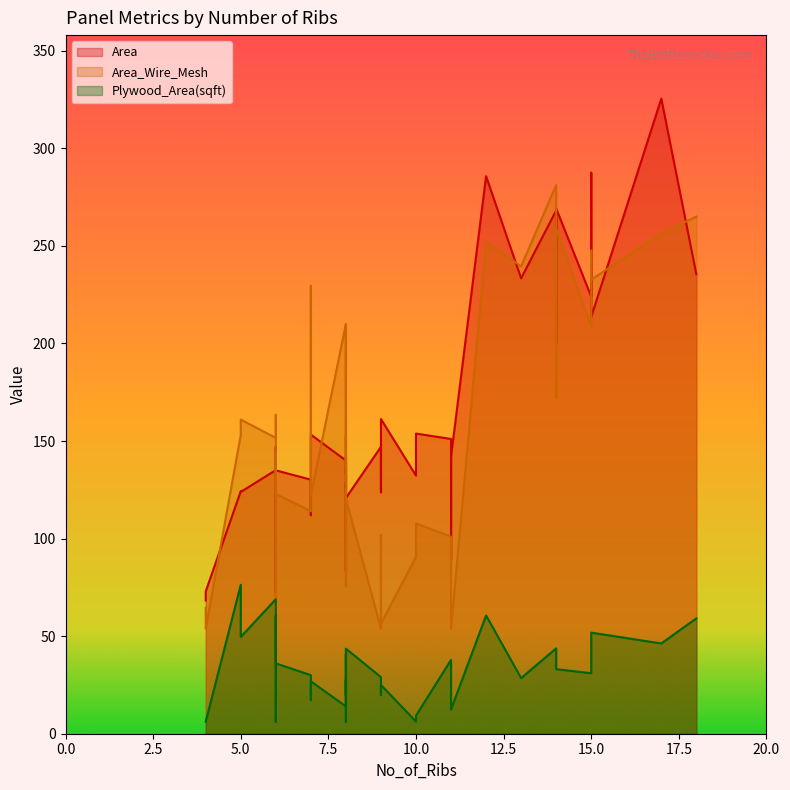

At which label does Area_Wire_Mesh reach its minimum?

9